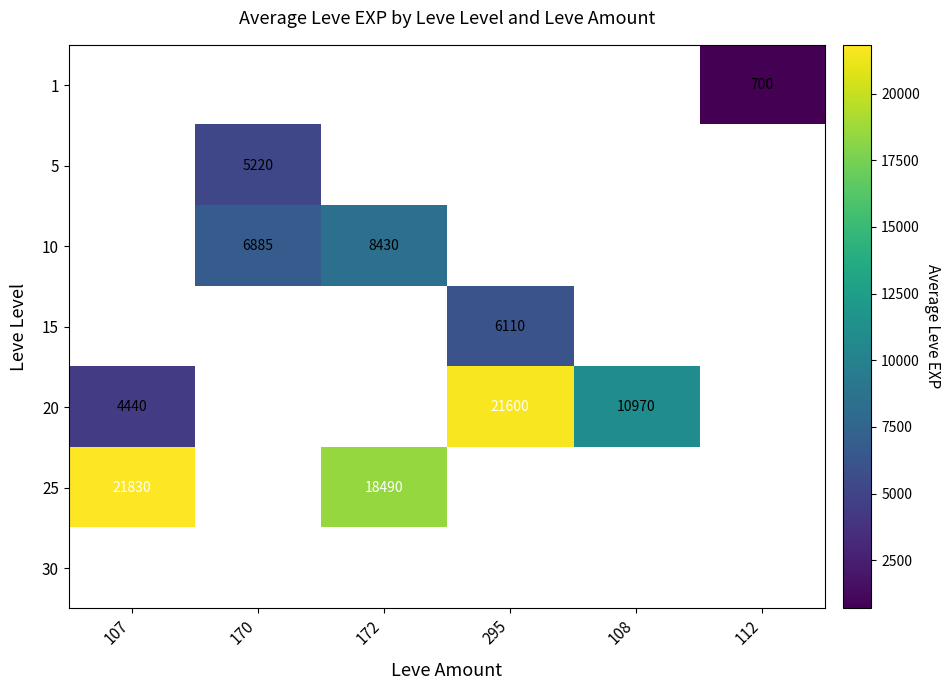

Is it true that 20 equals 2612.0 at 108?

False